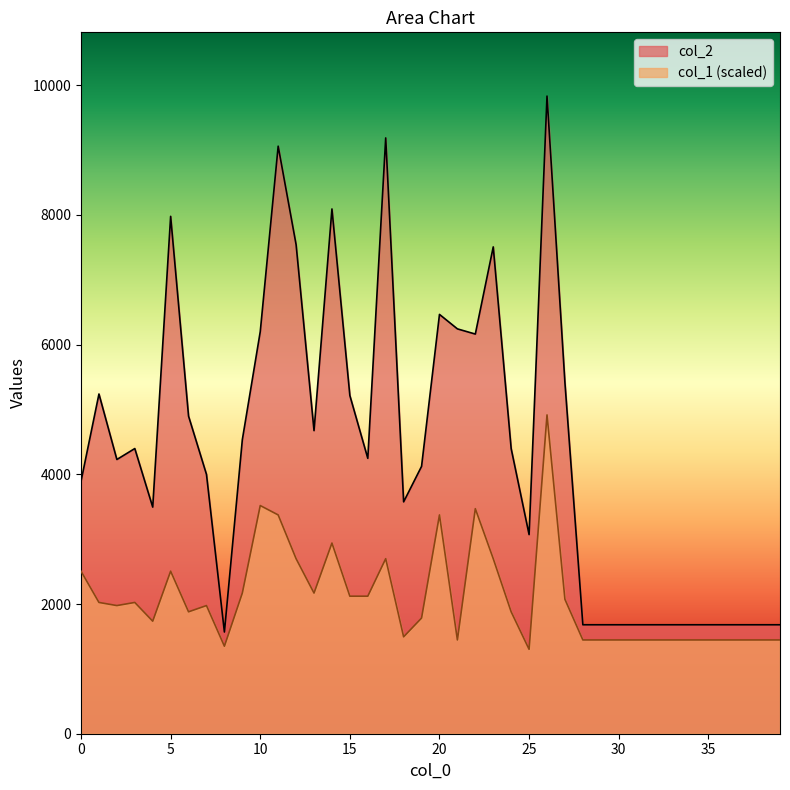

Rank the series by their maximum value, from lowest to highest.

col_1 (scaled), col_2